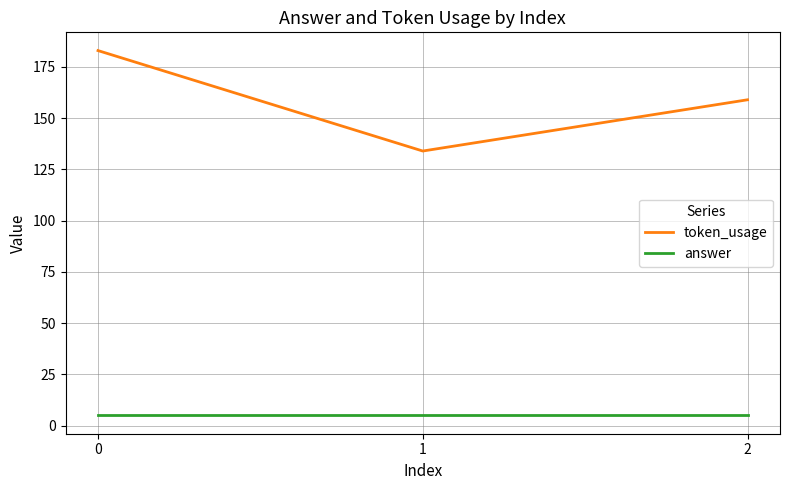

Which series has the widest spread of values?

token_usage